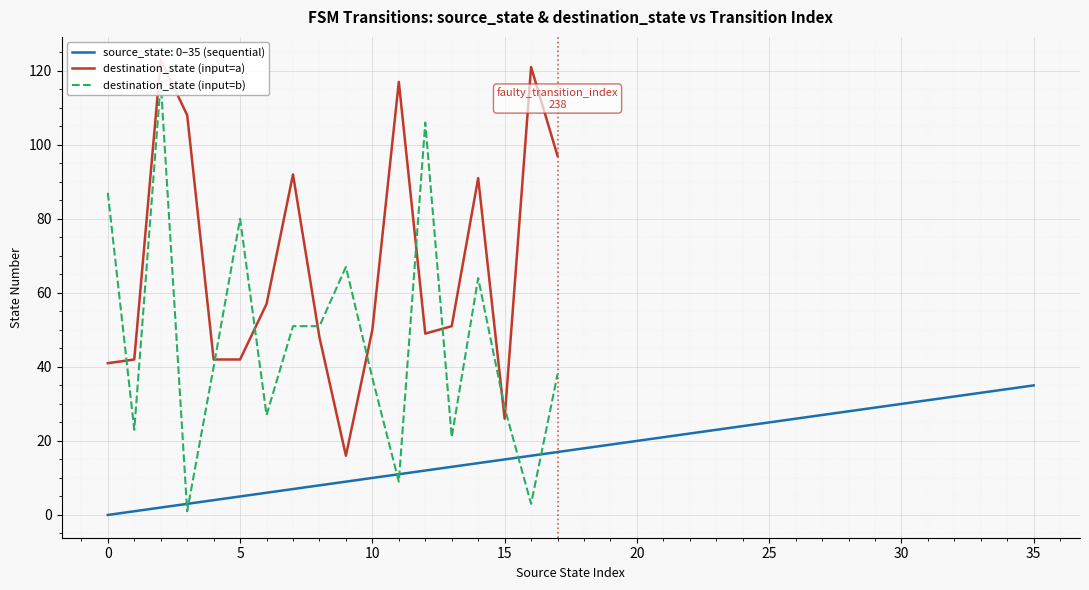

True or false: source_state: 0–35 (sequential) has a value of 11 at 25.

False